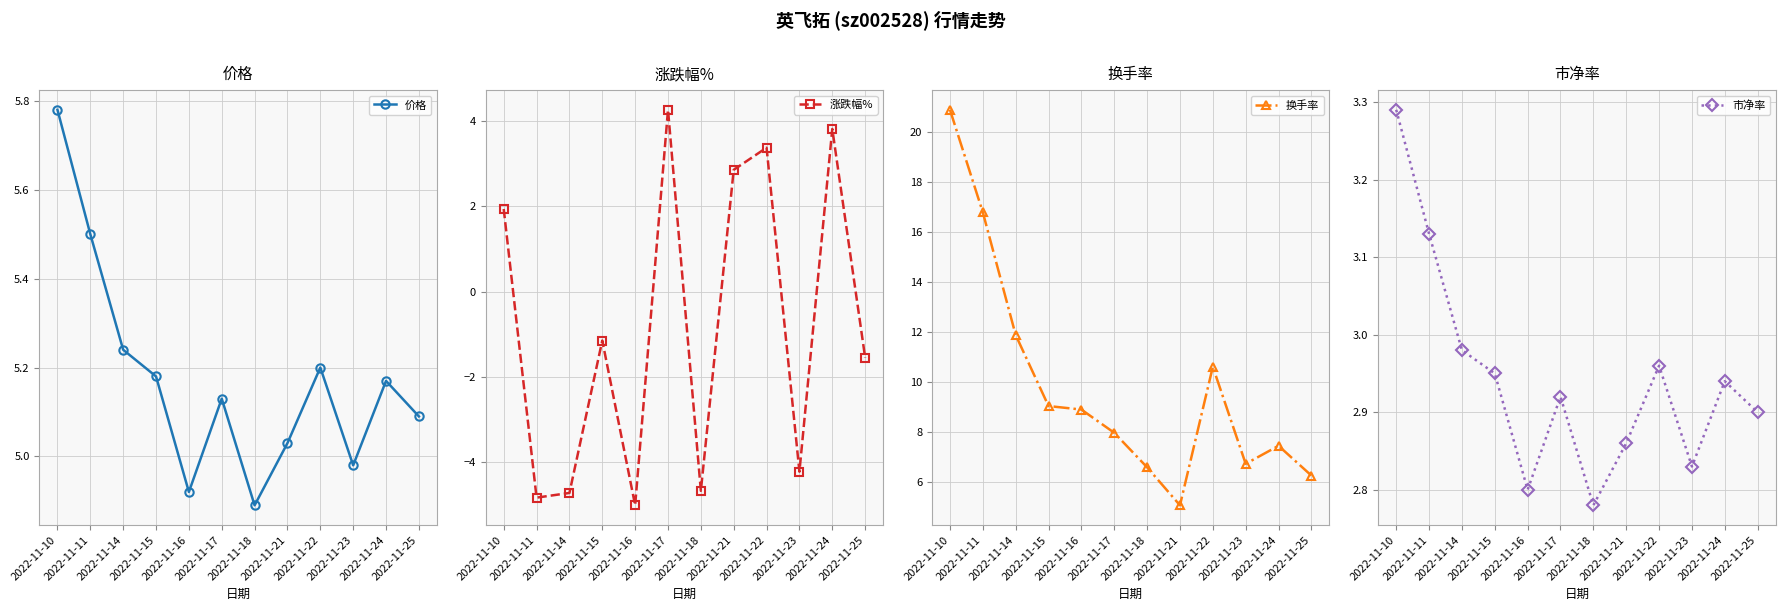

Which has a higher value, 2022-11-18 or 2022-11-21?

2022-11-21